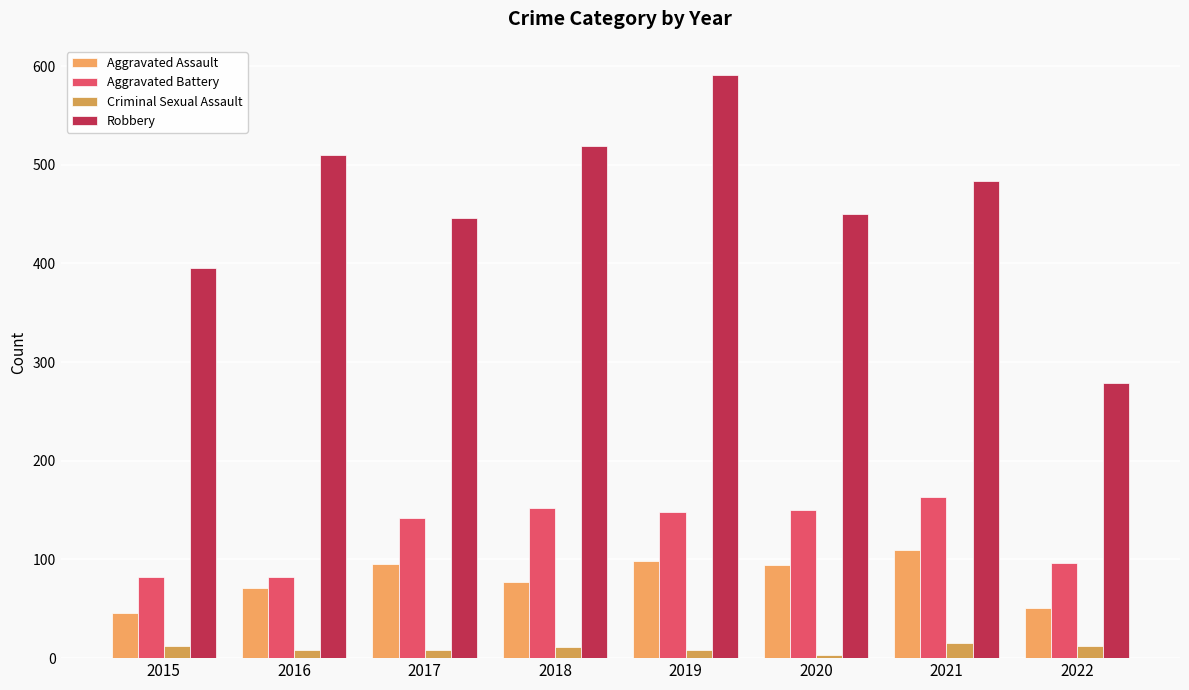

What is the value of the Aggravated Assault bar at the 8th from the left?

51